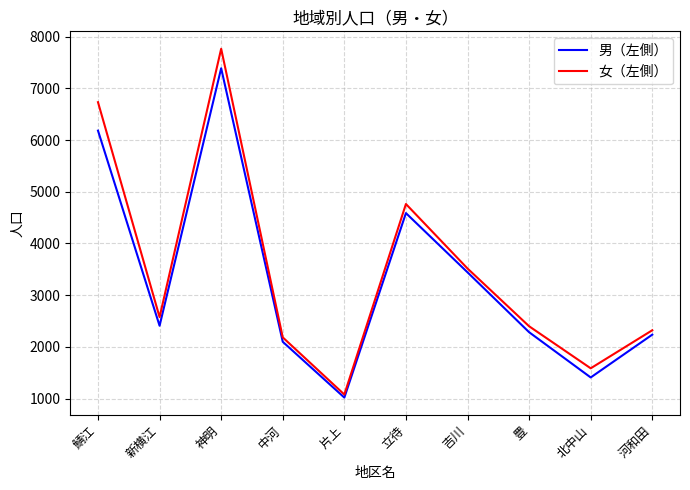

Reading left to right, extract all data points from this chart.

男（左側）: 6182	2409	7388	2099	1020	4587	3442	2284	1409	2237
女（左側）: 6732	2576	7765	2184	1079	4763	3516	2399	1586	2322